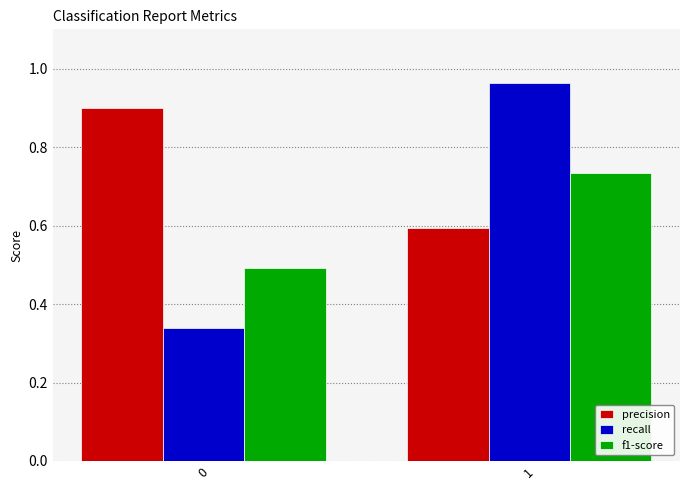

What is the difference between the maximum and minimum values in the recall series?

0.6